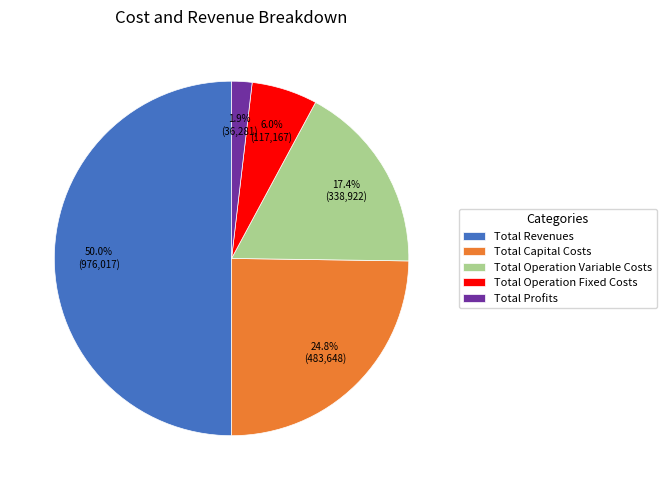

Rank the categories by value from lowest to highest.

Total Profits, Total Operation Fixed Costs, Total Operation Variable Costs, Total Capital Costs, Total Revenues